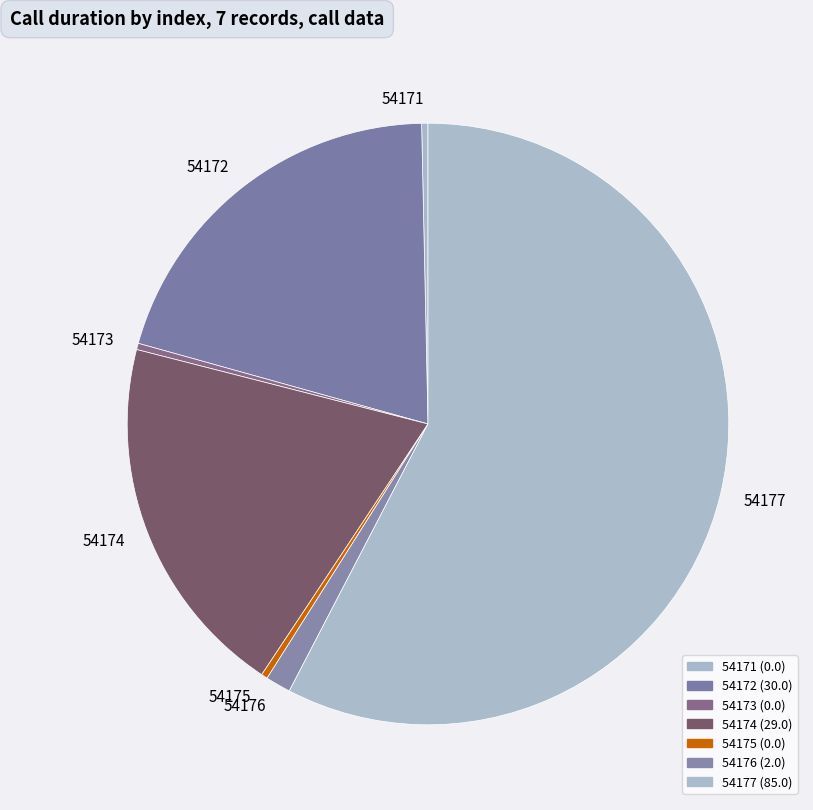

Which slice represents more than half of the pie?

54177